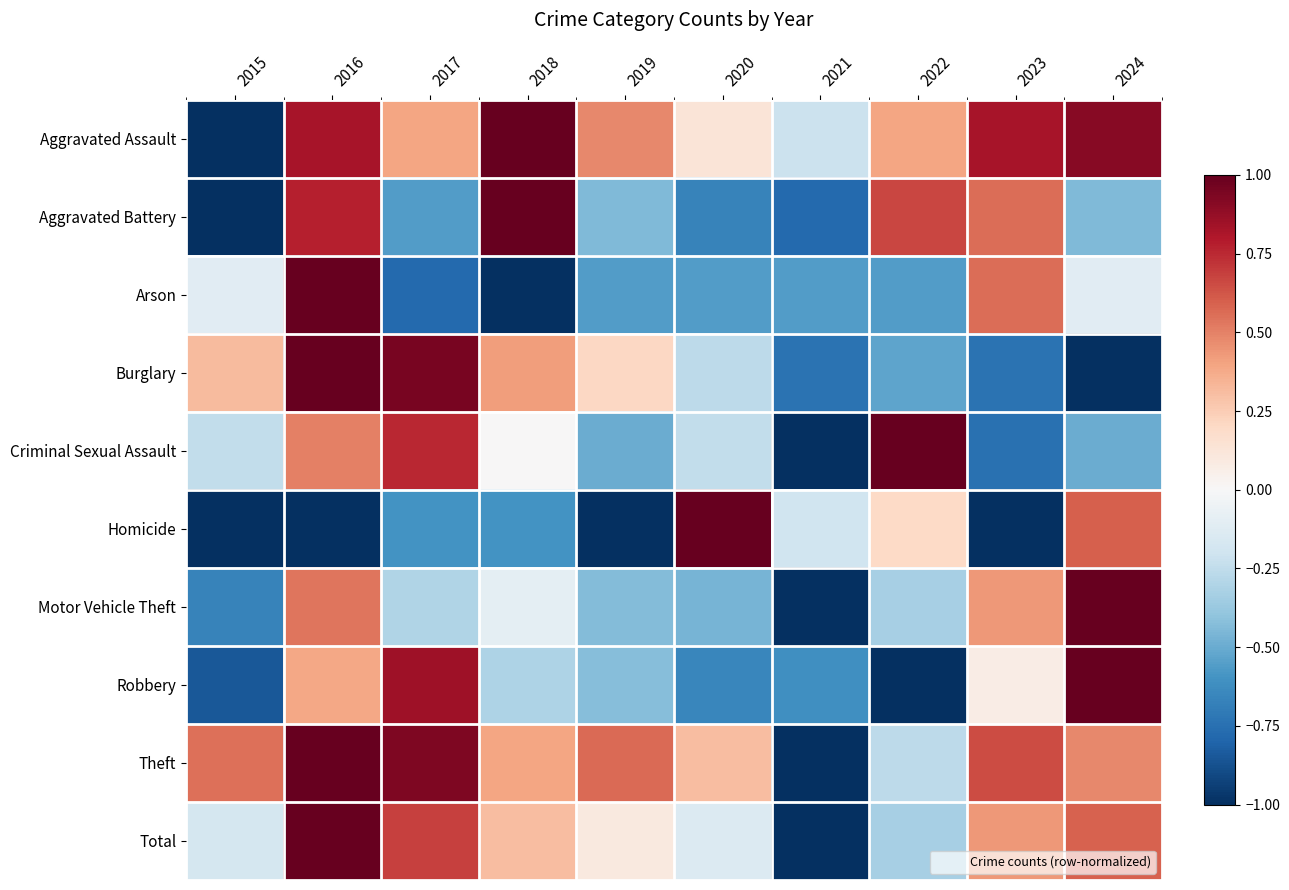

Which has a higher value, 2021 or 2019?

2019